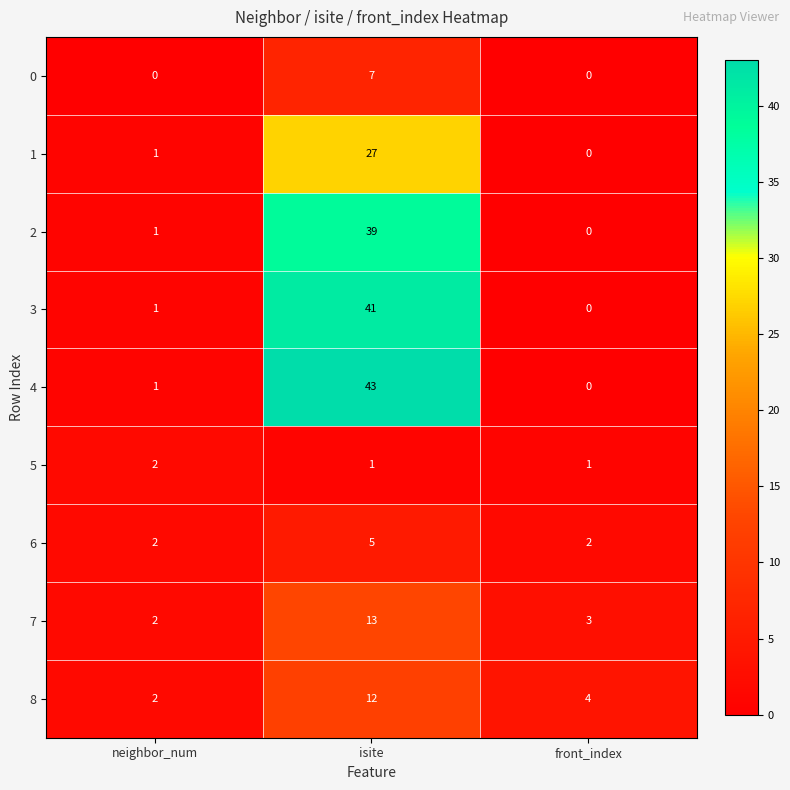

Reading right to left, list all the values displayed in this chart.

0: front_index=0	isite=7	neighbor_num=0
1: front_index=0	isite=27	neighbor_num=1
2: front_index=0	isite=39	neighbor_num=1
3: front_index=0	isite=41	neighbor_num=1
4: front_index=0	isite=43	neighbor_num=1
5: front_index=1	isite=1	neighbor_num=2
6: front_index=2	isite=5	neighbor_num=2
7: front_index=3	isite=13	neighbor_num=2
8: front_index=4	isite=12	neighbor_num=2